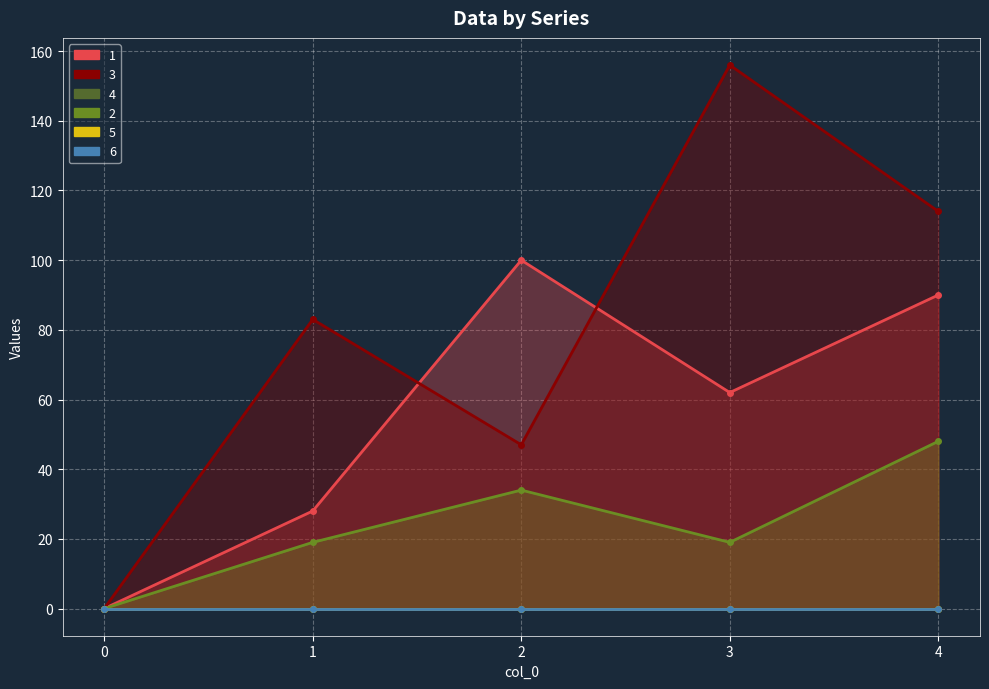

What is the value of the 2 point at the 2nd from the left?

19